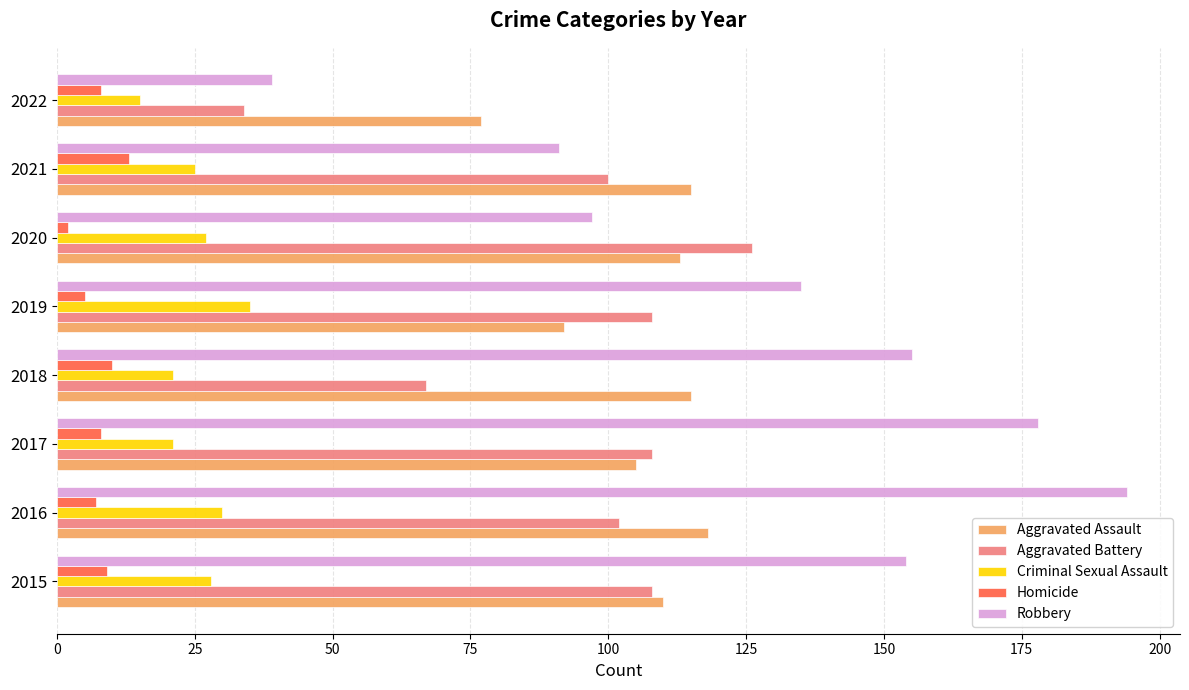

What is the total value across all series at 2018?

368